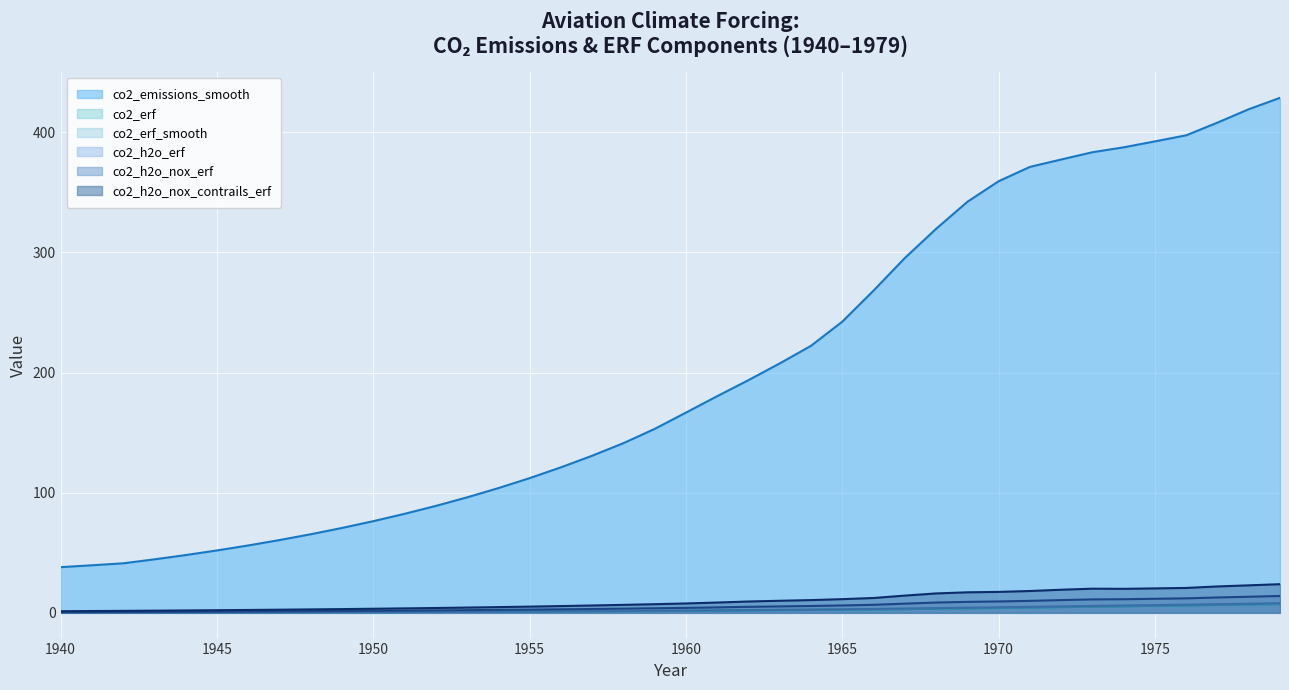

Reading left to right, extract all data points from this chart.

co2_emissions_smooth: 1940=38.0	1941=39.6	1942=41.2	1943=44.5	1944=48.1	1945=51.9	1946=56.1	1947=60.6	1948=65.4	1949=70.7	1950=76.3	1951=82.4	1952=89.0	1953=96.1	1954=103.8	1955=112.1	1956=121.1	1957=130.8	1958=141.3	1959=153.1	1960=166.7	1961=180.4	1962=193.7	1963=207.6	1964=222.3	1965=242.4	1966=268.3	1967=295.4	1968=319.7	1969=342.2	1970=359.3	1971=371.2	1972=377.4	1973=383.4	1974=387.5	1975=392.5	1976=397.5	1977=408.1	1978=419.2	1979=428.7
co2_erf: 1940=0.0	1941=0.1	1942=0.1	1943=0.1	1944=0.2	1945=0.2	1946=0.3	1947=0.3	1948=0.4	1949=0.5	1950=0.5	1951=0.6	1952=0.7	1953=0.8	1954=0.9	1955=1.0	1956=1.1	1957=1.2	1958=1.3	1959=1.5	1960=1.6	1961=1.8	1962=2.0	1963=2.2	1964=2.4	1965=2.6	1966=2.8	1967=3.1	1968=3.4	1969=3.7	1970=4.1	1971=4.4	1972=4.7	1973=5.1	1974=5.5	1975=5.8	1976=6.2	1977=6.5	1978=6.9	1979=7.3
co2_erf_smooth: 1940=0.1	1941=0.1	1942=0.1	1943=0.1	1944=0.2	1945=0.2	1946=0.3	1947=0.3	1948=0.4	1949=0.5	1950=0.5	1951=0.6	1952=0.7	1953=0.8	1954=0.9	1955=1.0	1956=1.1	1957=1.2	1958=1.3	1959=1.5	1960=1.6	1961=1.8	1962=2.0	1963=2.2	1964=2.4	1965=2.6	1966=2.9	1967=3.1	1968=3.4	1969=3.7	1970=4.1	1971=4.4	1972=4.8	1973=5.1	1974=5.5	1975=5.8	1976=6.2	1977=6.6	1978=6.9	1979=7.3
co2_h2o_erf: 1940=0.1	1941=0.1	1942=0.2	1943=0.2	1944=0.3	1945=0.3	1946=0.4	1947=0.4	1948=0.5	1949=0.6	1950=0.7	1951=0.7	1952=0.8	1953=0.9	1954=1.0	1955=1.2	1956=1.3	1957=1.4	1958=1.6	1959=1.7	1960=1.9	1961=2.1	1962=2.3	1963=2.5	1964=2.7	1965=3.0	1966=3.2	1967=3.6	1968=4.0	1969=4.3	1970=4.6	1971=5.0	1972=5.4	1973=5.8	1974=6.1	1975=6.4	1976=6.8	1977=7.2	1978=7.6	1979=8.1
co2_h2o_nox_erf: 1940=0.6	1941=0.6	1942=0.7	1943=0.8	1944=0.9	1945=1.0	1946=1.1	1947=1.3	1948=1.4	1949=1.5	1950=1.7	1951=1.9	1952=2.0	1953=2.2	1954=2.5	1955=2.7	1956=2.9	1957=3.2	1958=3.5	1959=3.8	1960=4.1	1961=4.5	1962=5.0	1963=5.4	1964=5.7	1965=6.1	1966=6.7	1967=7.7	1968=8.6	1969=9.1	1970=9.5	1971=10.0	1972=10.6	1973=11.2	1974=11.3	1975=11.7	1976=12.1	1977=12.8	1978=13.4	1979=14.0
co2_h2o_nox_contrails_erf: 1940=1.4	1941=1.5	1942=1.7	1943=1.8	1944=2.0	1945=2.2	1946=2.4	1947=2.6	1948=2.9	1949=3.1	1950=3.4	1951=3.7	1952=4.0	1953=4.4	1954=4.8	1955=5.2	1956=5.6	1957=6.1	1958=6.6	1959=7.2	1960=7.8	1961=8.6	1962=9.4	1963=10.0	1964=10.6	1965=11.4	1966=12.4	1967=14.3	1968=16.2	1969=17.1	1970=17.4	1971=18.2	1972=19.2	1973=20.1	1974=20.0	1975=20.3	1976=20.7	1977=22.0	1978=22.9	1979=23.8